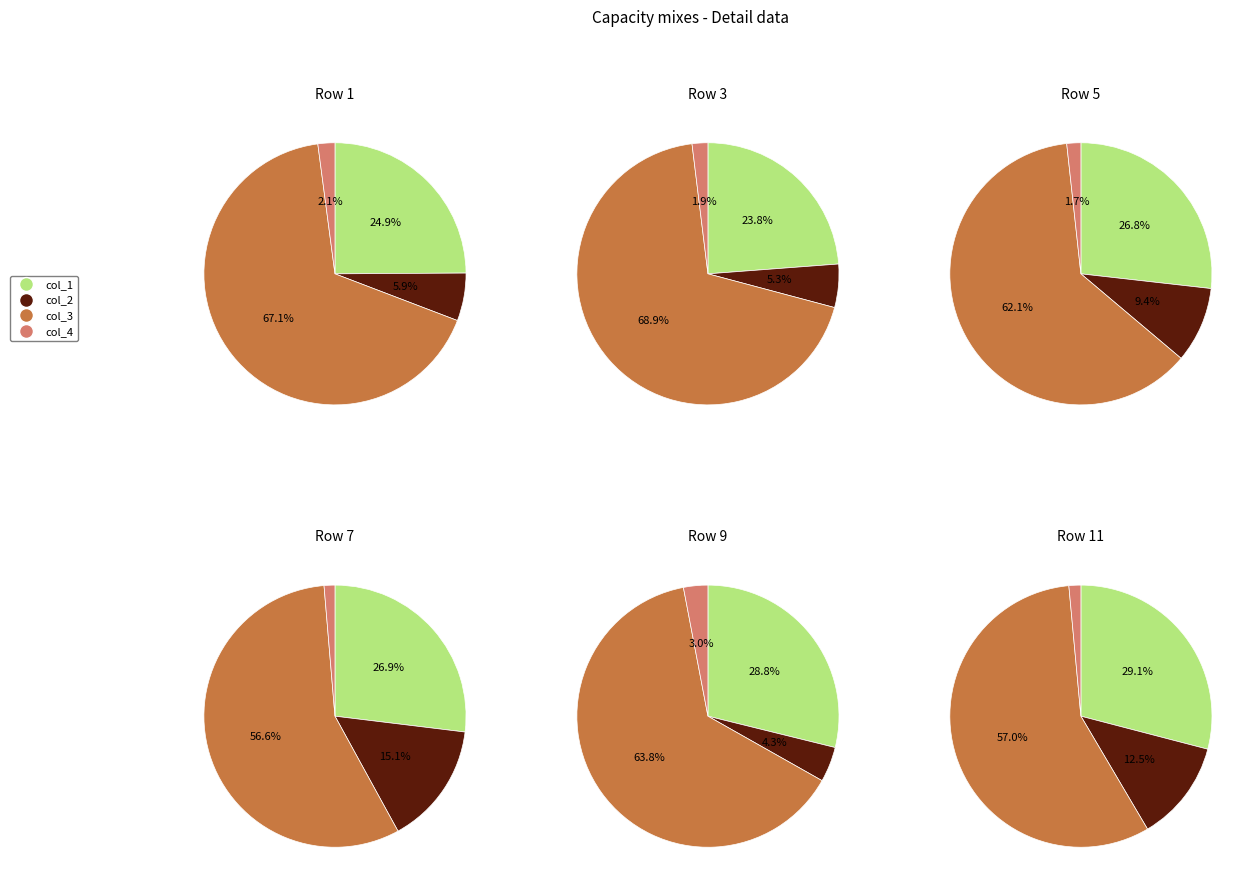

True or false: 13 accounts for 1% of the total.

False